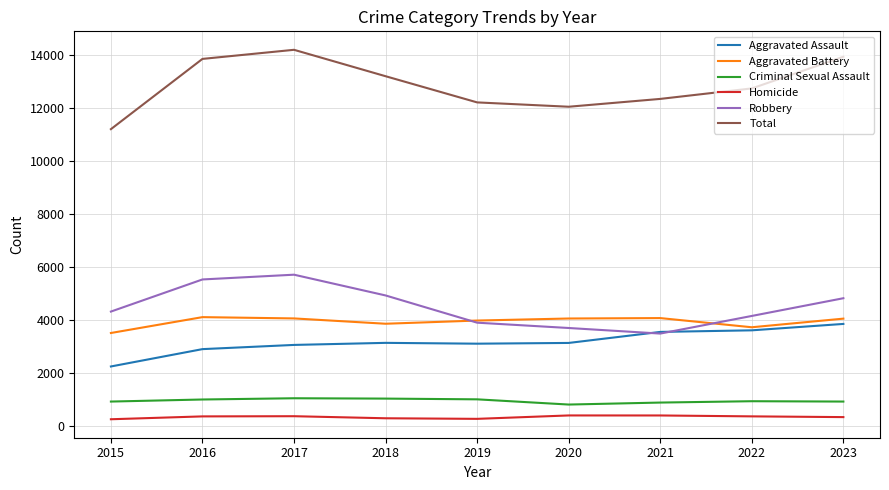

Does the chart have visible grid lines?

Yes